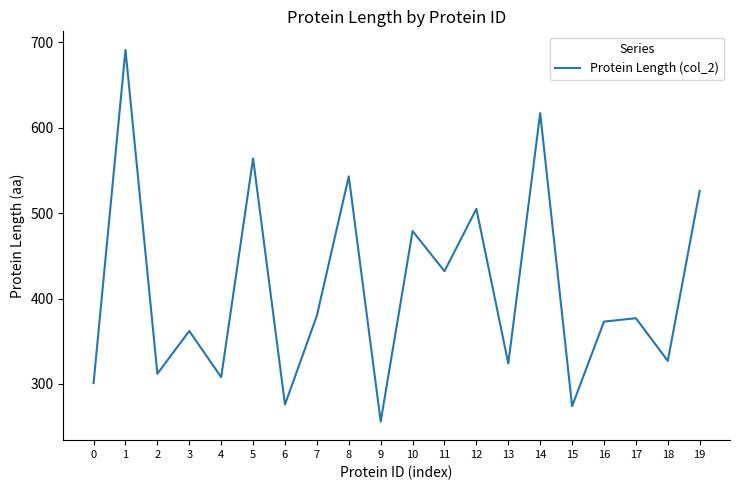

How many values are below 377?

10